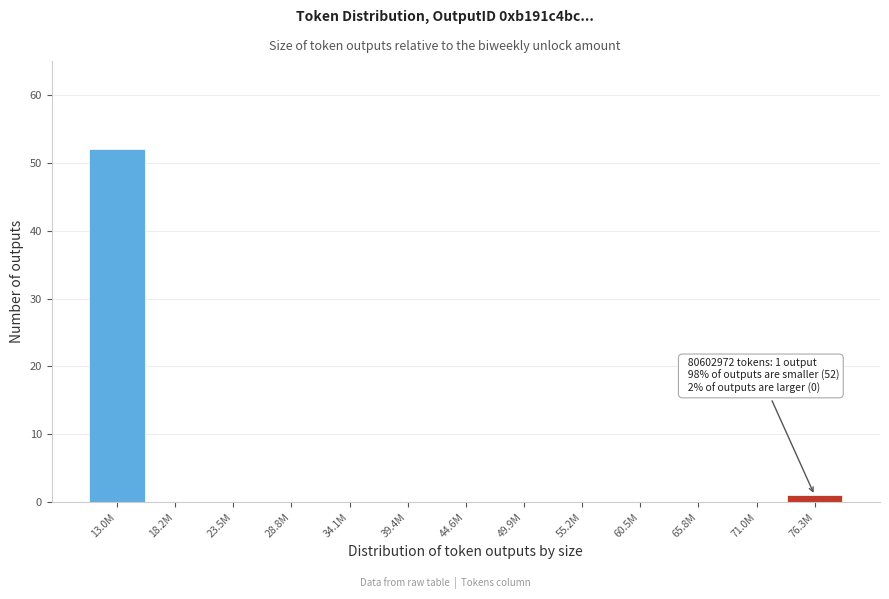

Reading left to right, transcribe all the data shown in this chart.

13.0M=52	18.2M=0	23.5M=0	28.8M=0	34.1M=0	39.4M=0	44.6M=0	49.9M=0	55.2M=0	60.5M=0	65.8M=0	71.0M=0	76.3M=1